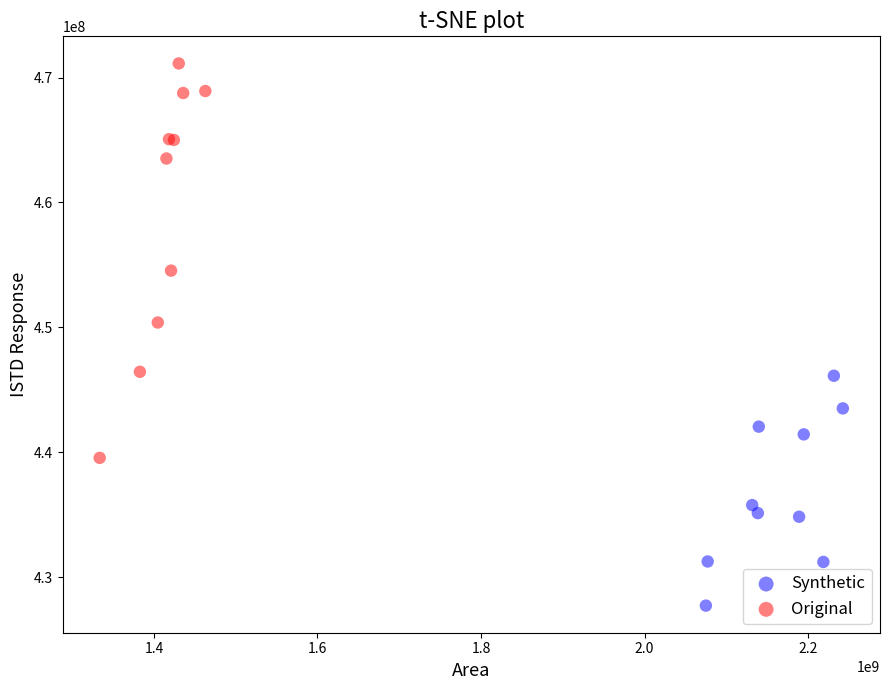

Which series reaches the minimum Y coordinate?

Synthetic